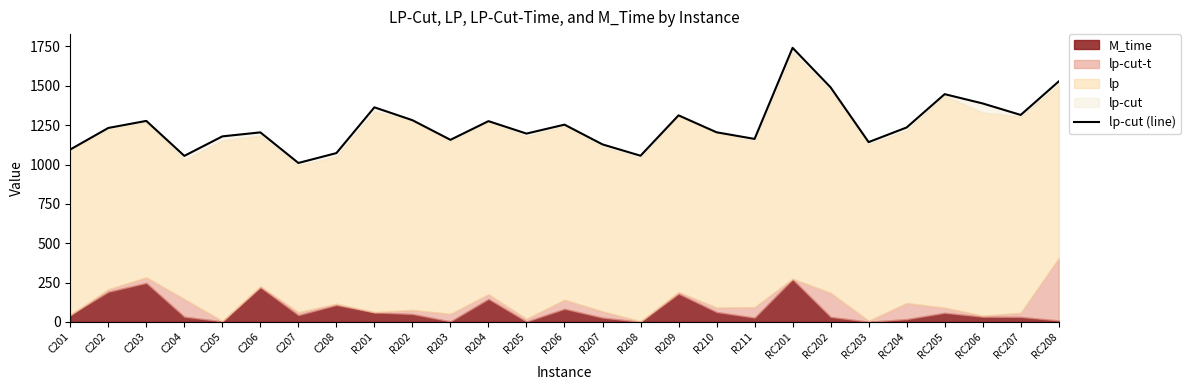

What position from the right is RC207?

2